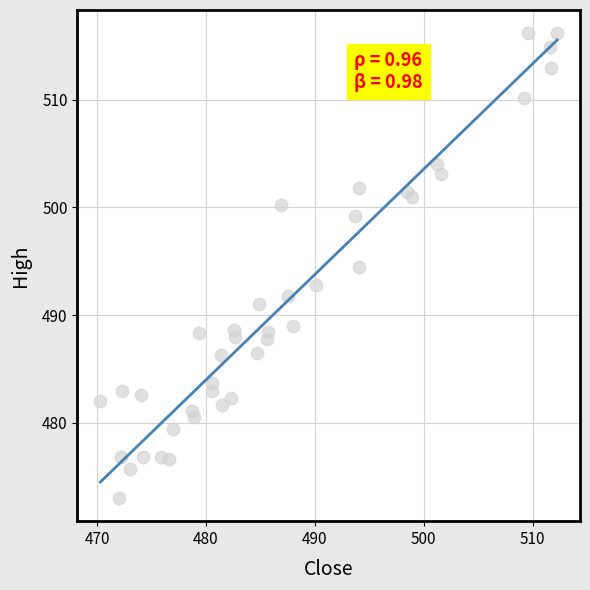

What Y value in the scatter plot is closest to 494?

494.5